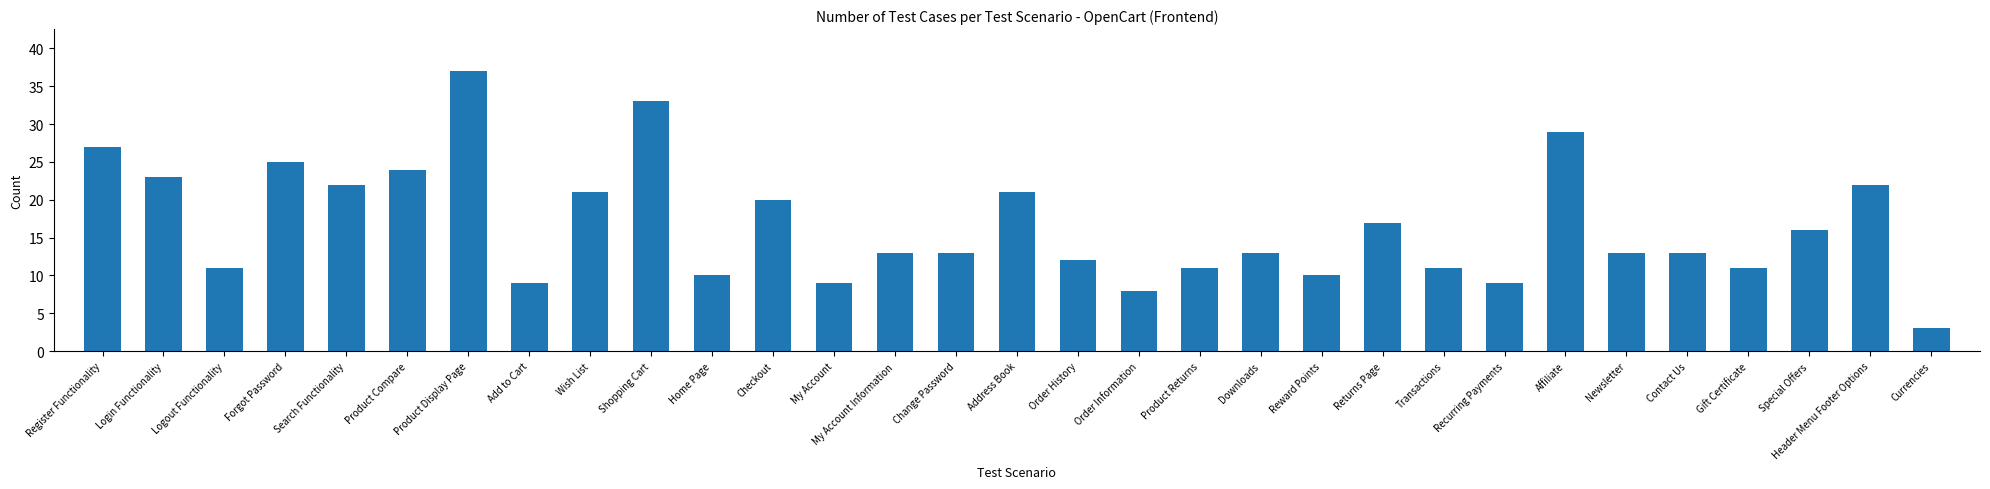

What is the value of the 17th bar from the left?

12